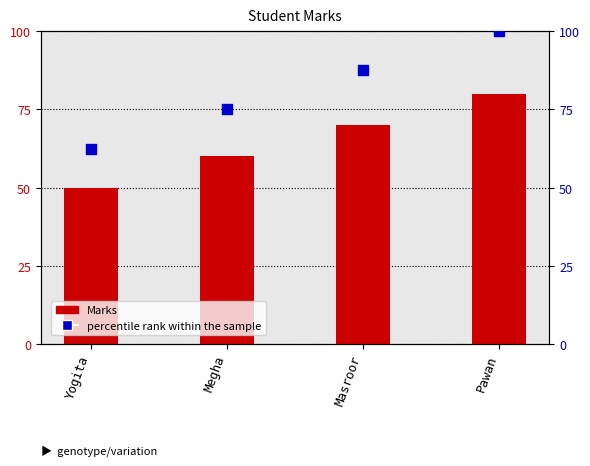

At how many categories does at least one series exceed 82?

2